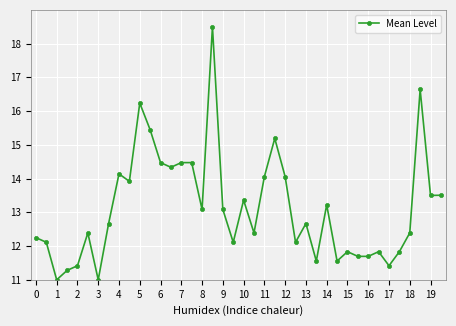

What is the difference between the maximum and minimum values?

7.5